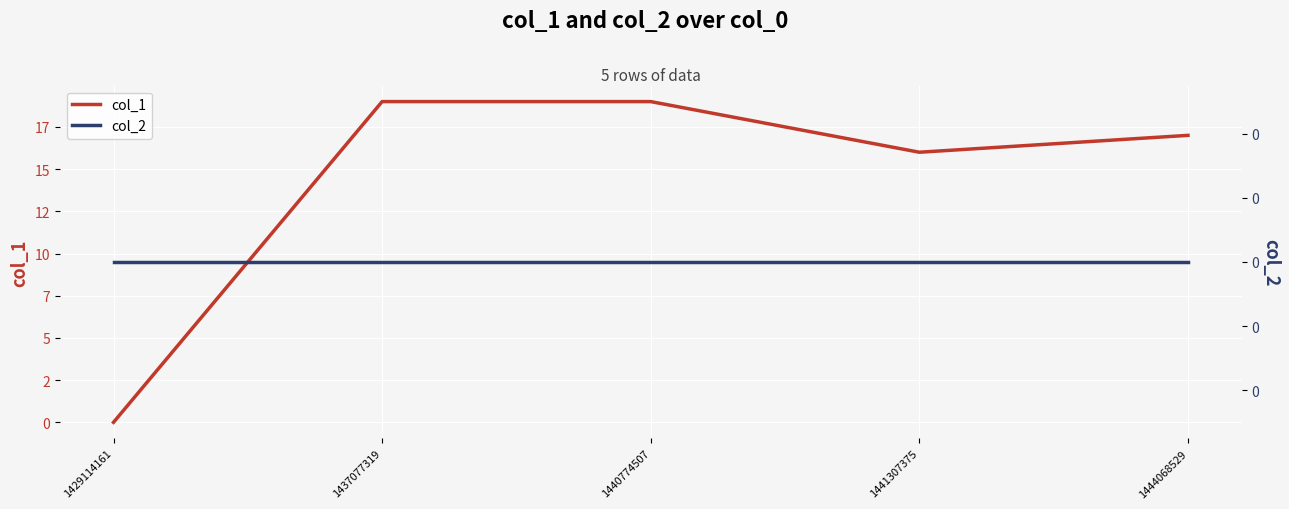

Count the number of categories in the chart.

5